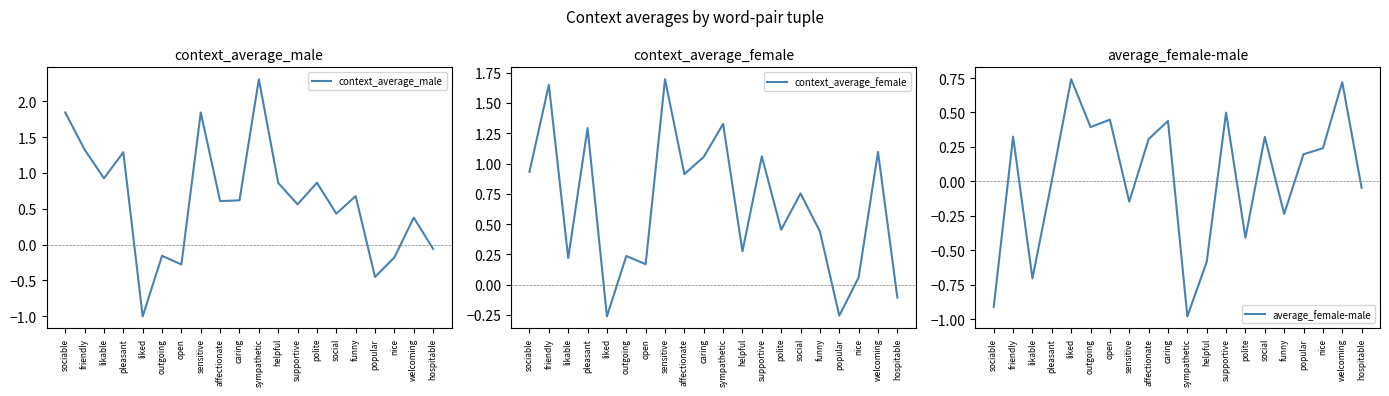

Reading left to right, transcribe all the data shown in this chart.

context_average_male: 1.8	1.3	0.9	1.3	-1.0	-0.2	-0.3	1.8	0.6	0.6	2.3	0.9	0.6	0.9	0.4	0.7	-0.5	-0.2	0.4	-0.1
context_average_female: 0.9	1.6	0.2	1.3	-0.3	0.2	0.2	1.7	0.9	1.1	1.3	0.3	1.1	0.5	0.8	0.4	-0.3	0.1	1.1	-0.1
average_female-male: -0.9	0.3	-0.7	0.0	0.7	0.4	0.4	-0.1	0.3	0.4	-1.0	-0.6	0.5	-0.4	0.3	-0.2	0.2	0.2	0.7	-0.0